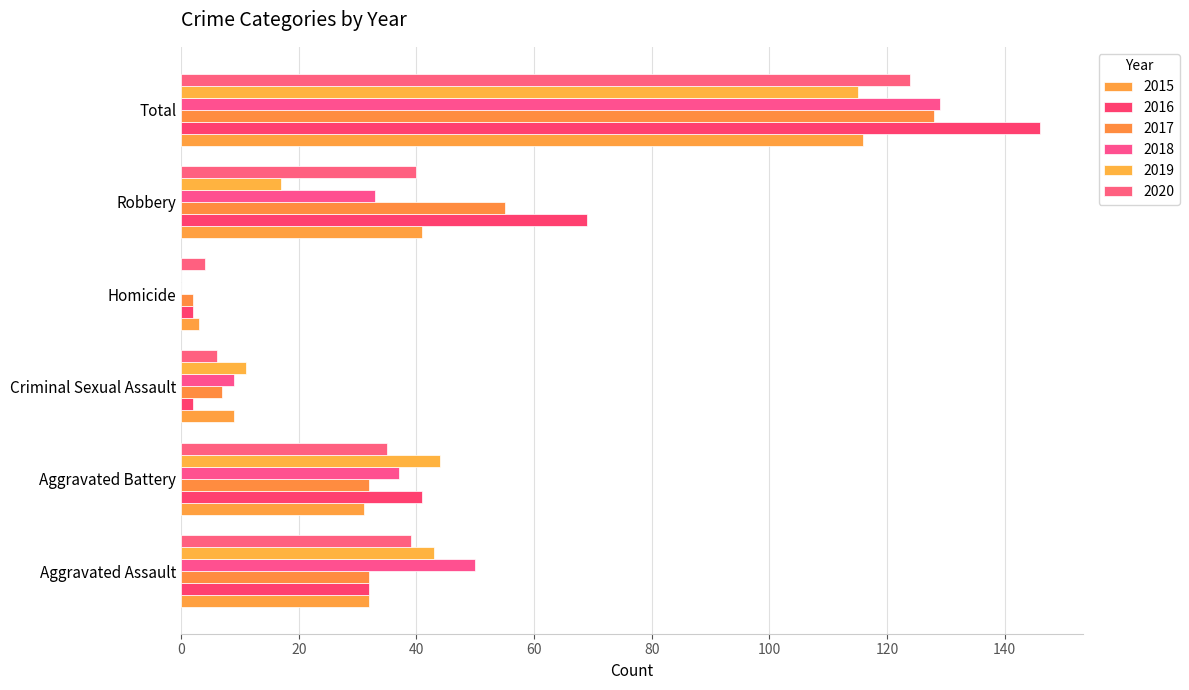

Which series has the largest total across all categories?

2016